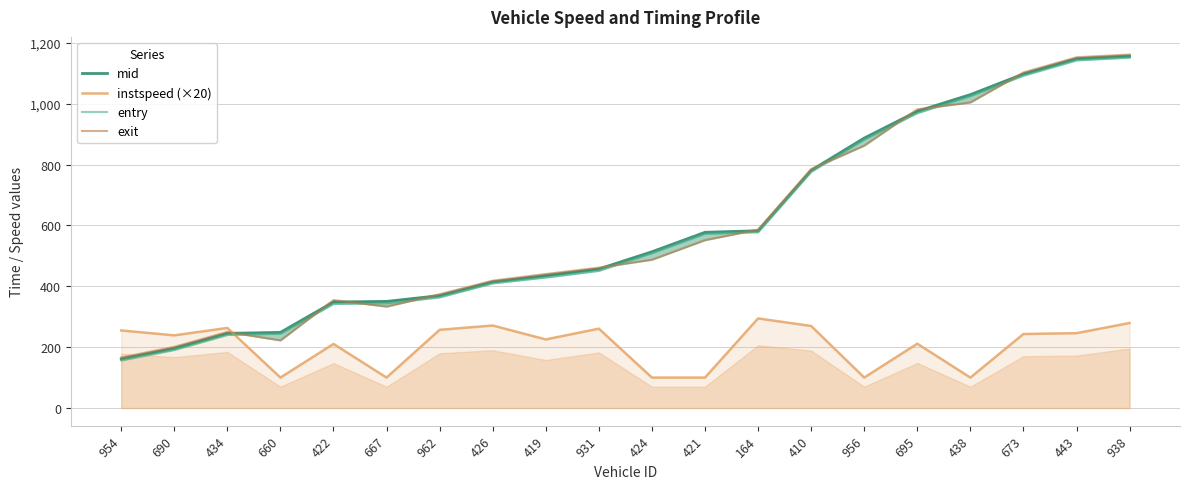

What is the total value across all series at 962?

1364.4